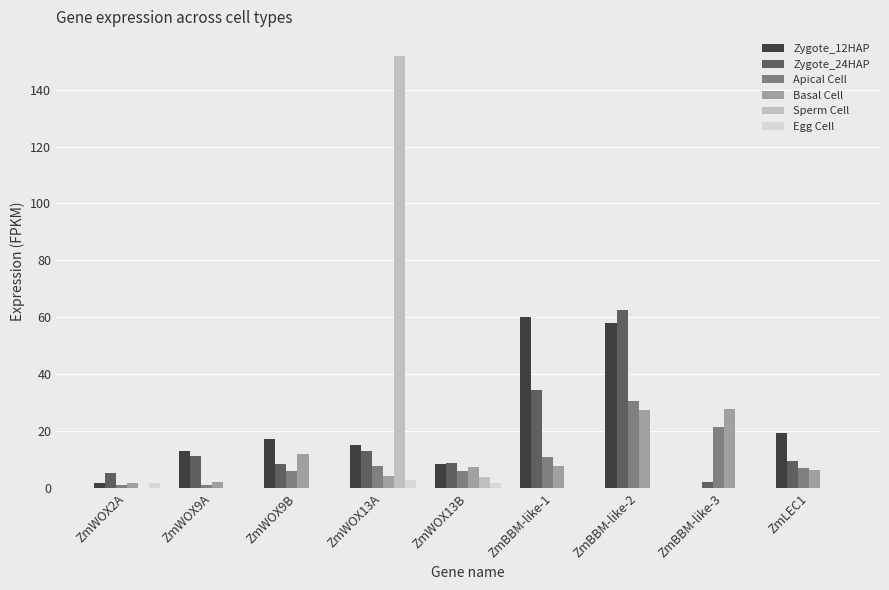

True or false: Apical Cell has a value of 6.3 at ZmWOX9B.

True